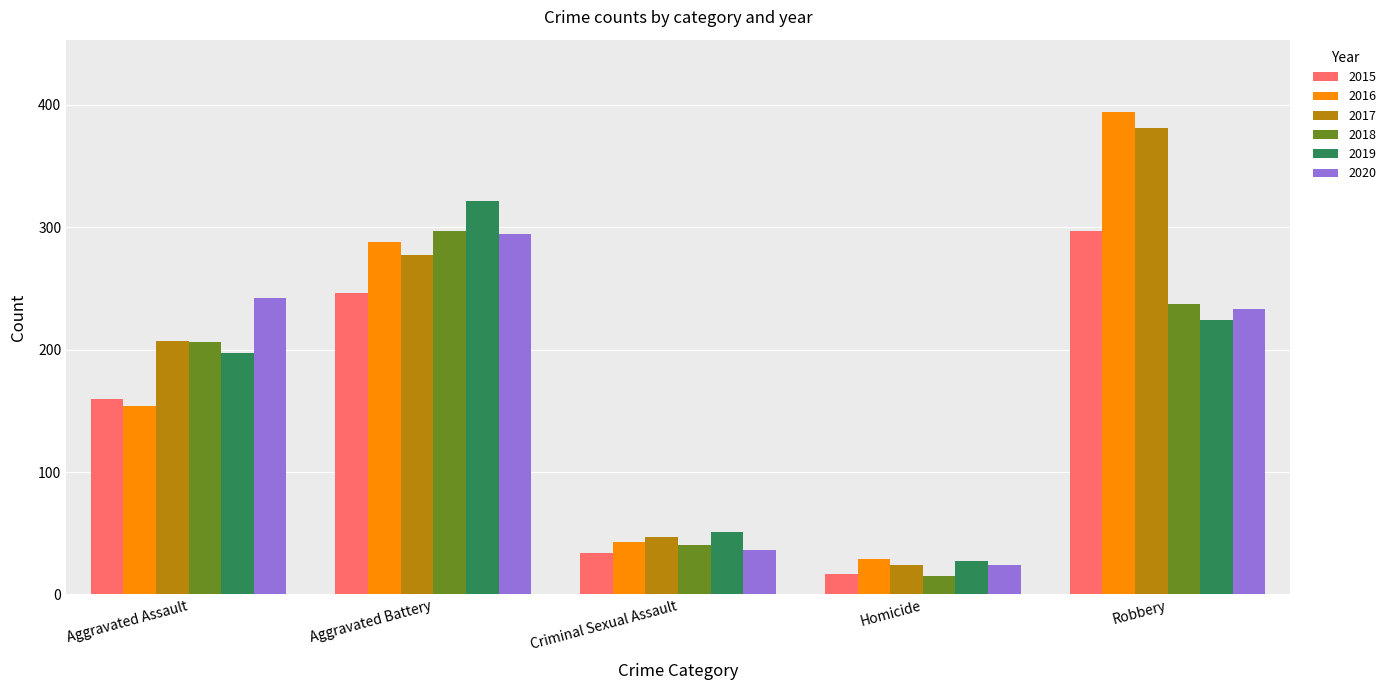

What is the total value across all series at Homicide?

136